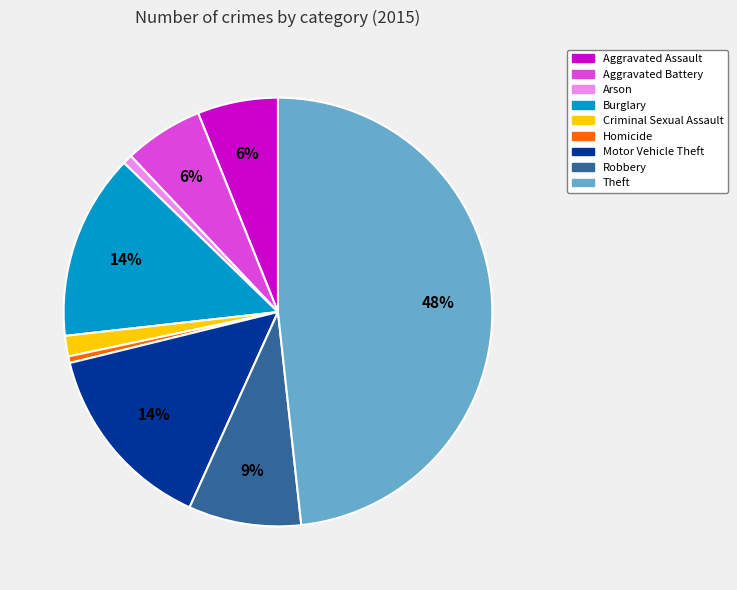

What is the largest slice in the pie chart?

Theft